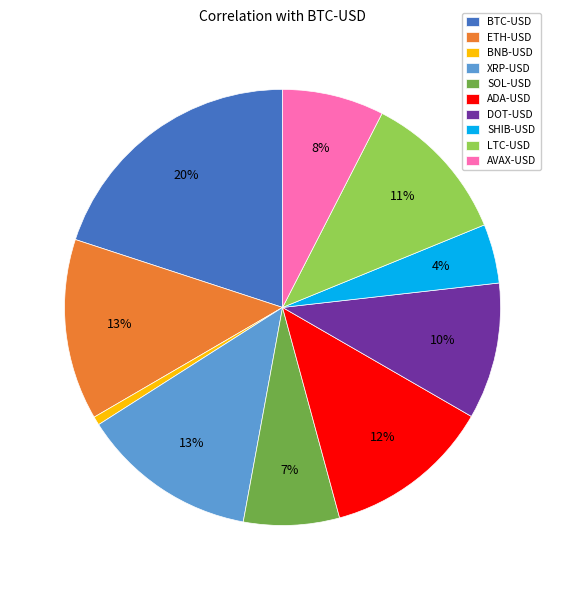

To the nearest percent, what is the combined percentage of BTC-USD and ETH-USD?

33%